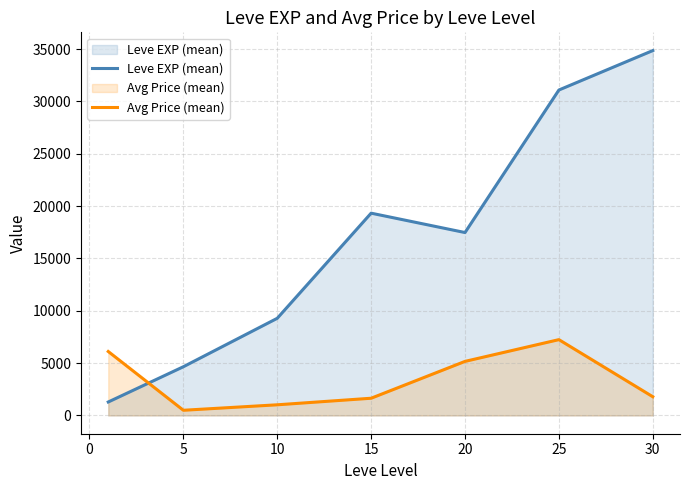

At which category is the sum across all series the highest?

25